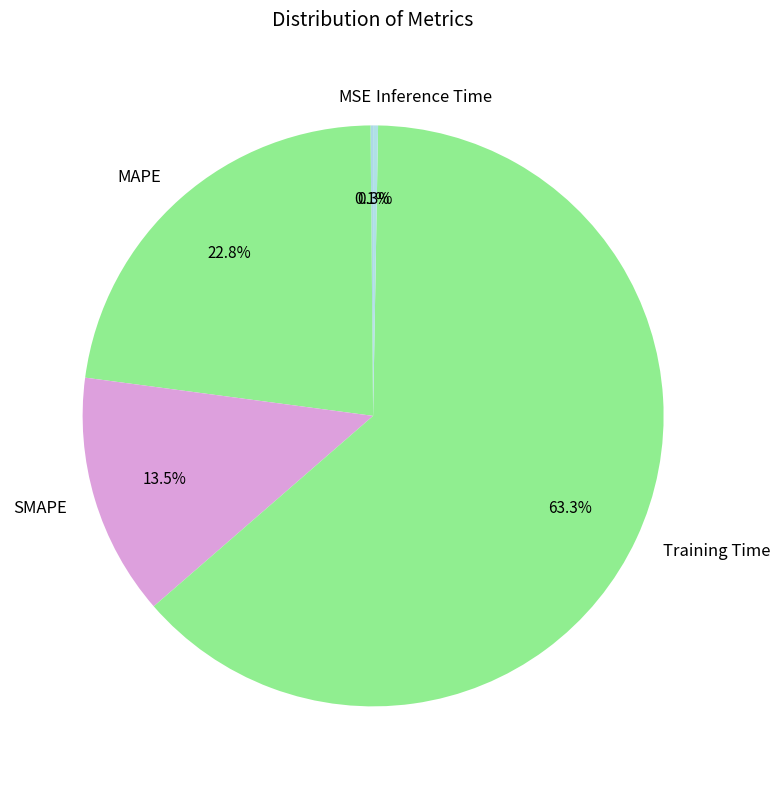

Between MAPE and Training Time, which is larger?

Training Time